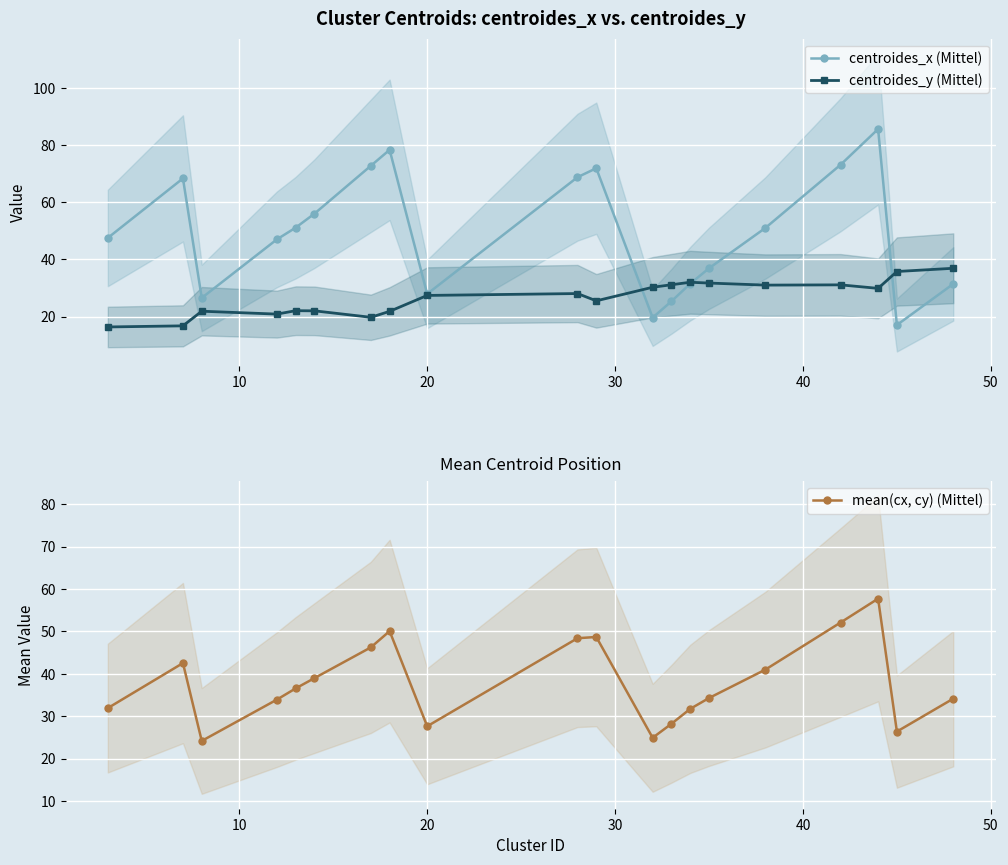

What is the difference between the maximum and minimum values in the mean(cx, cy) (Mittel) series?

33.5